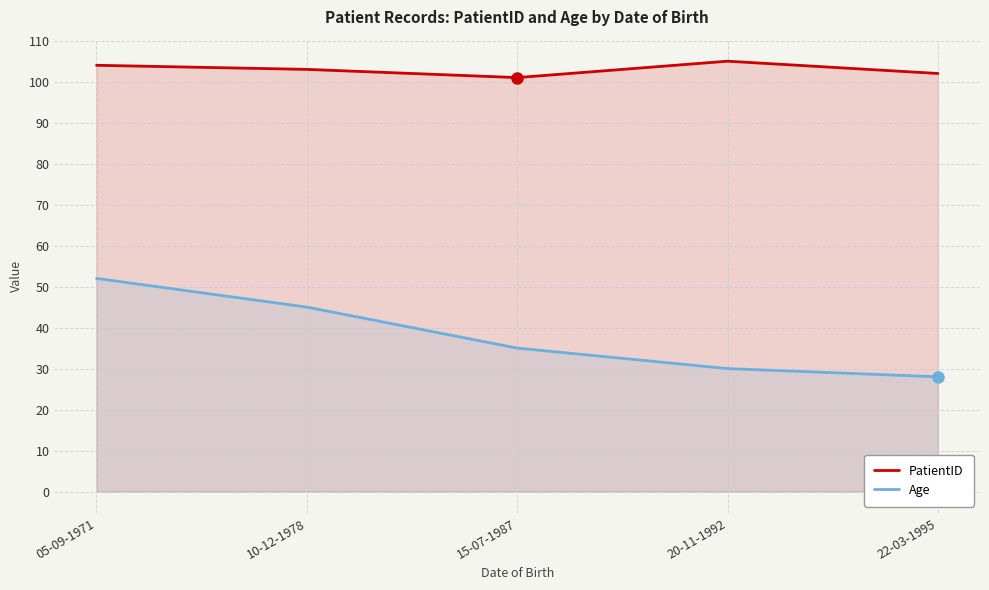

True or false: PatientID and Age intersect in this chart.

False